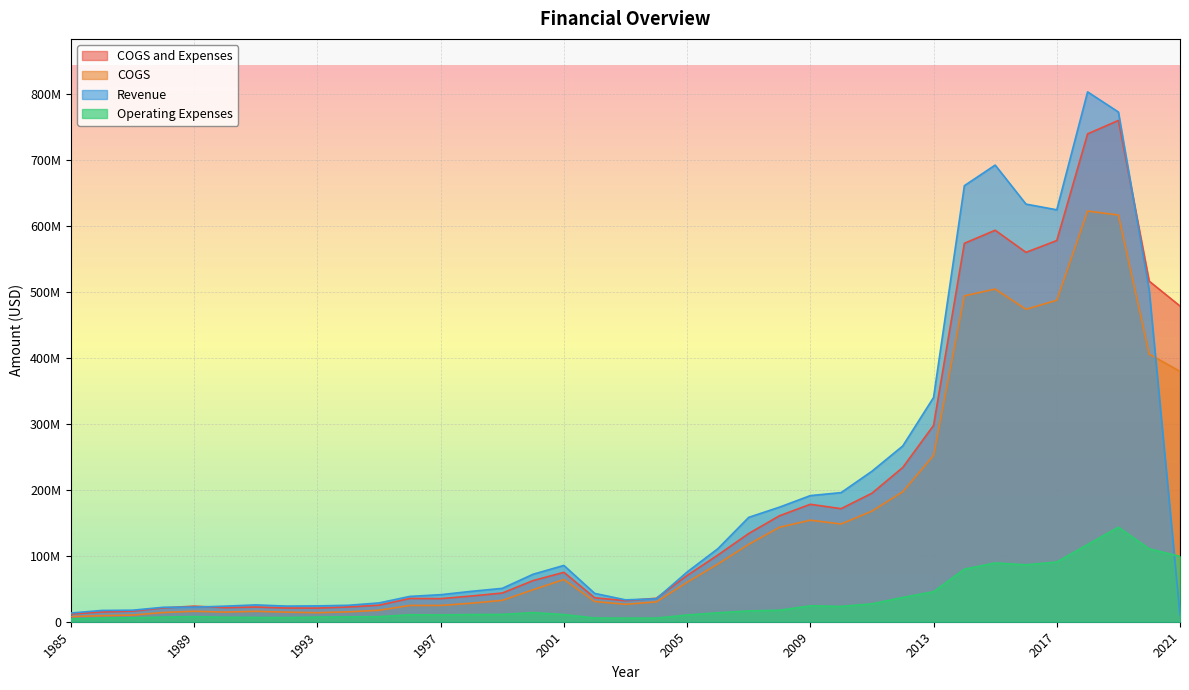

True or false: Operating Expenses and COGS cross at least once.

False